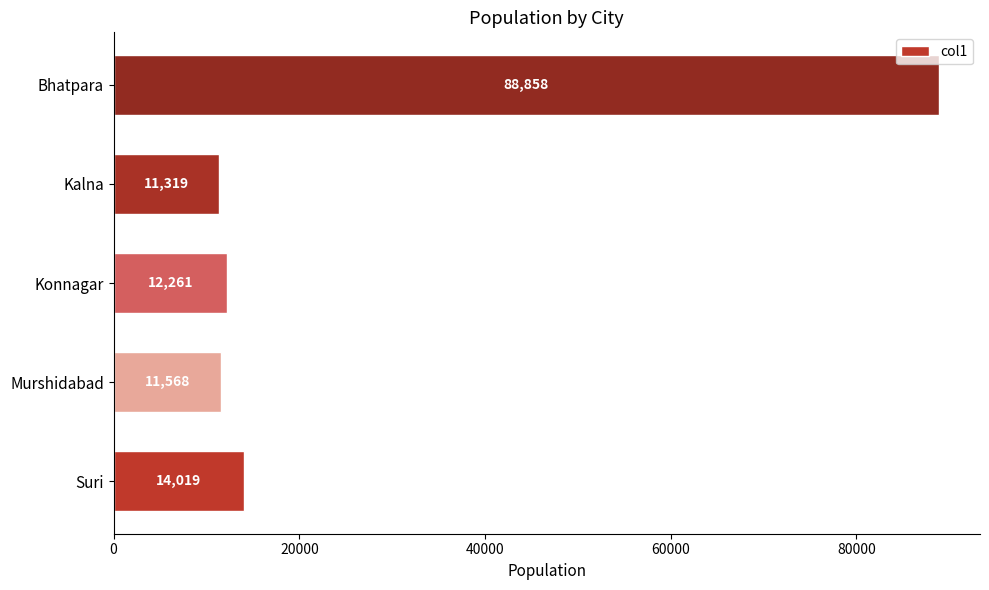

Does the chart contain stacked bars?

No